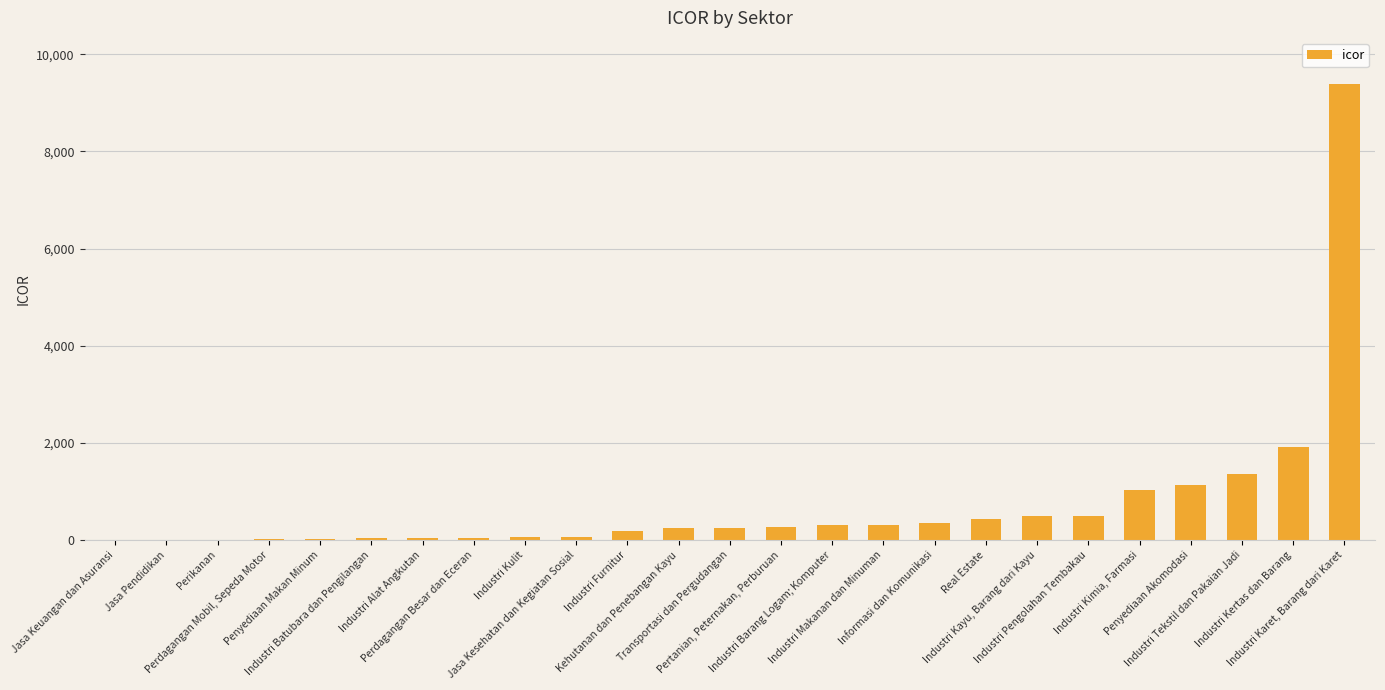

What is the average value?

735.9